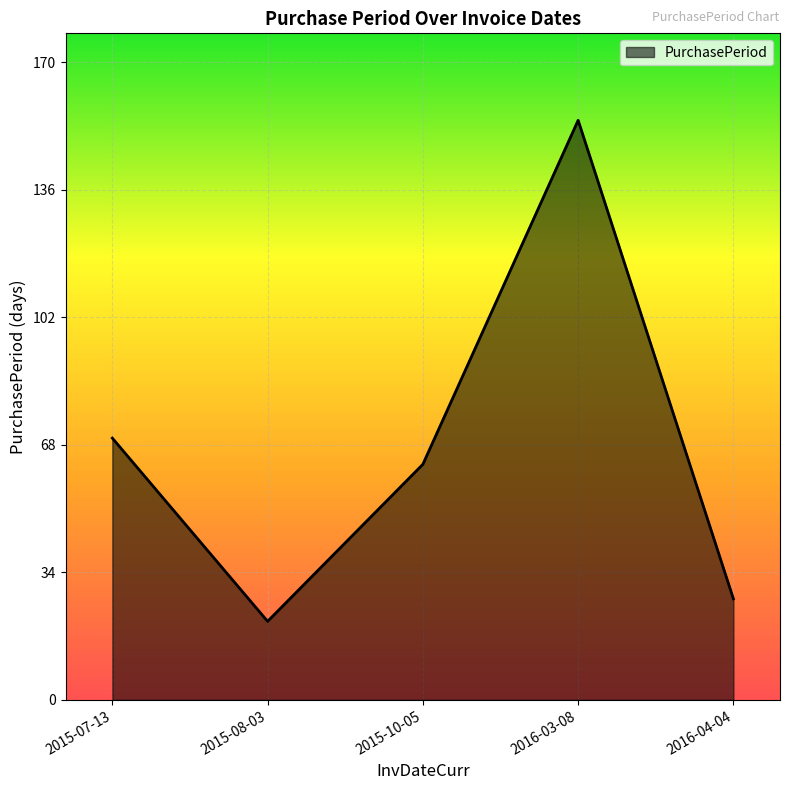

Where is the first local minimum?

2015-08-03